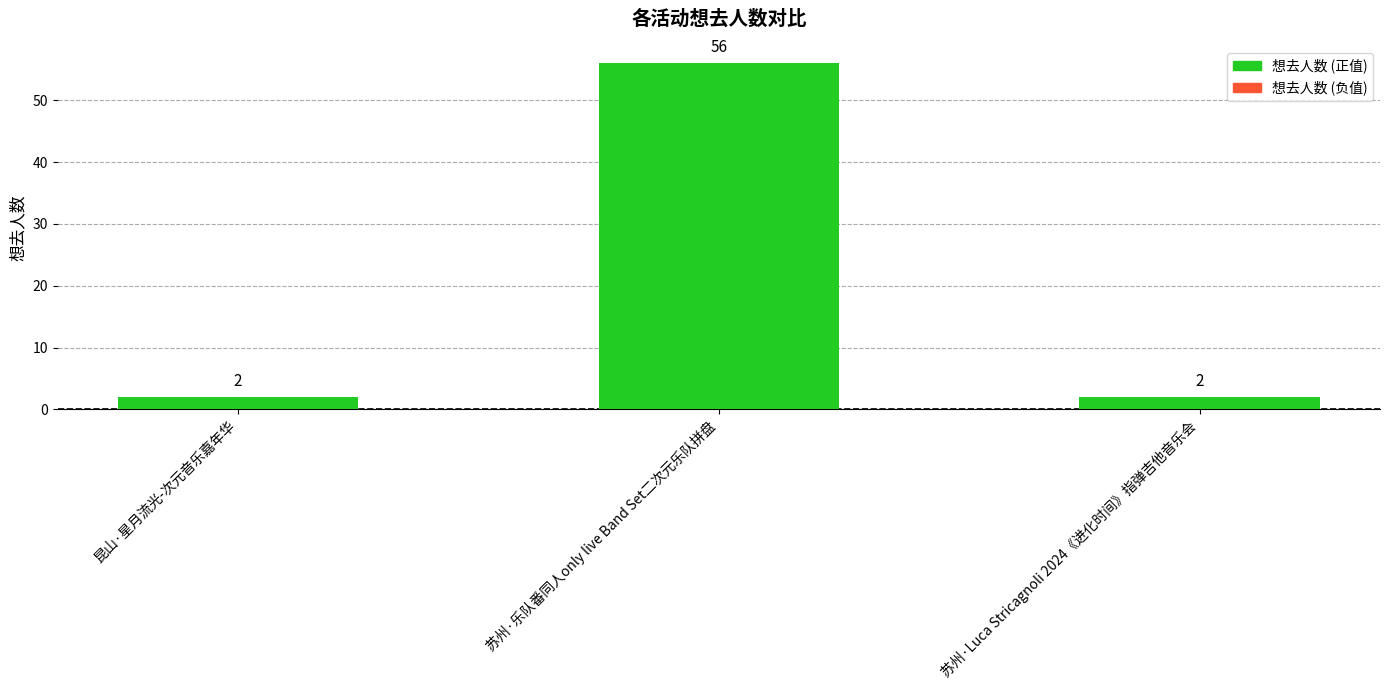

How many categories are shown in the chart?

3